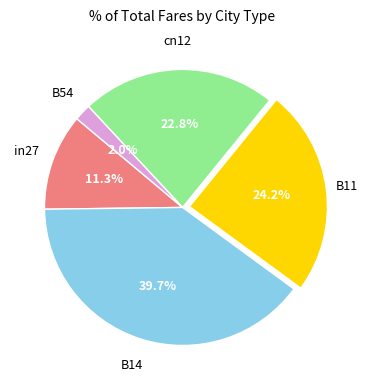

Is there a majority slice in this chart?

No